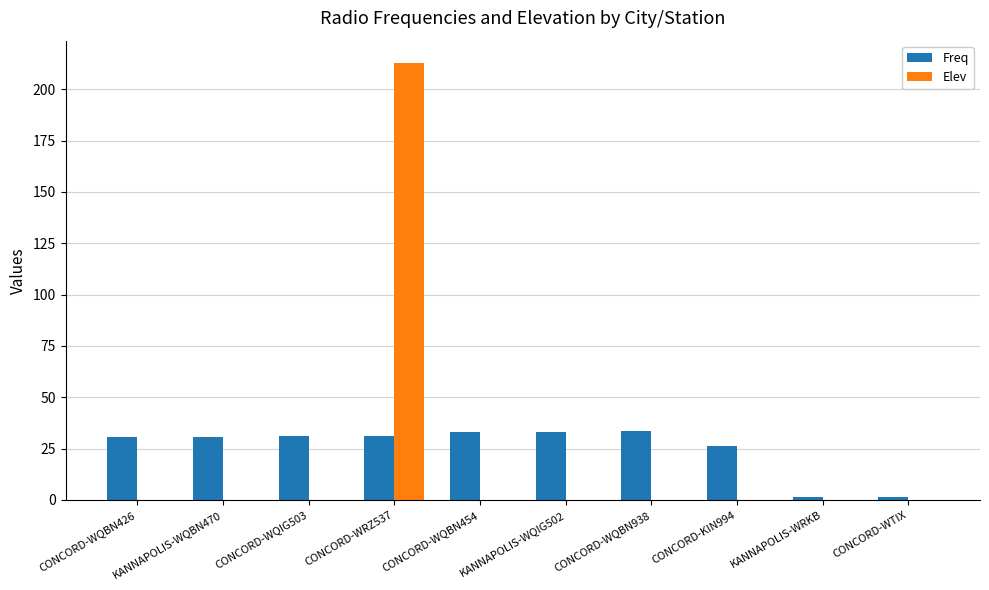

How many categories are shown in the chart?

10